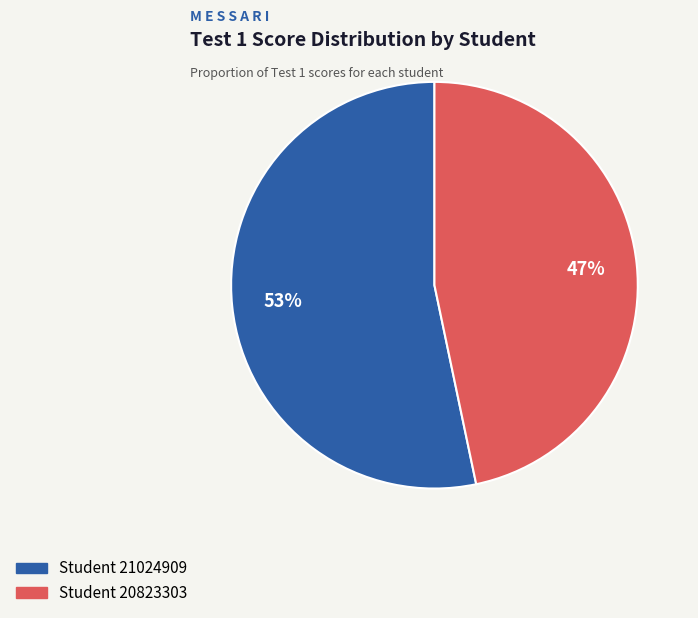

Count the number of slices in the pie.

2